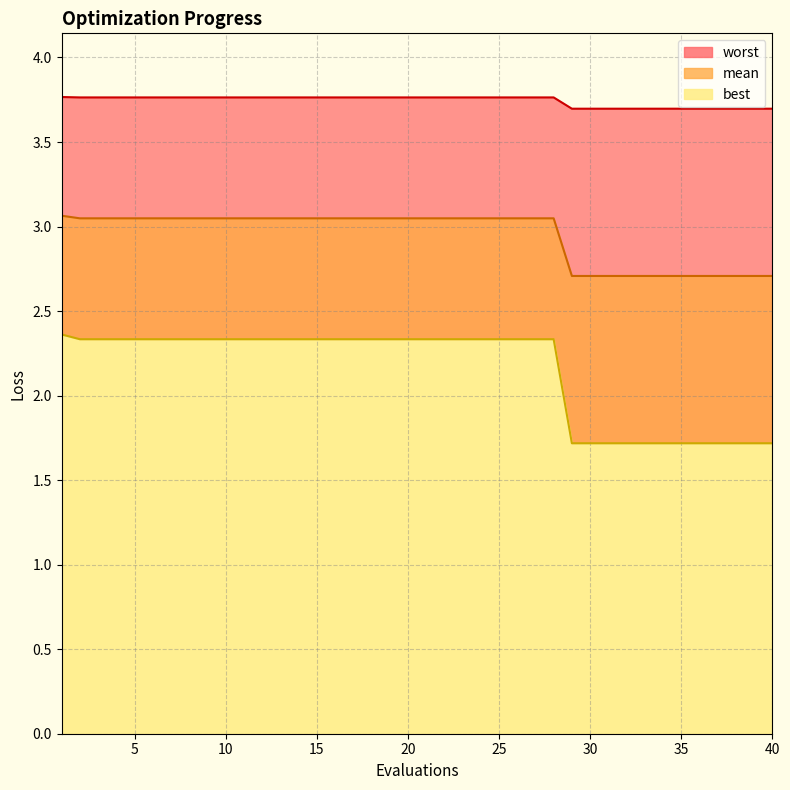

What is the total value across all series at 35?

8.1